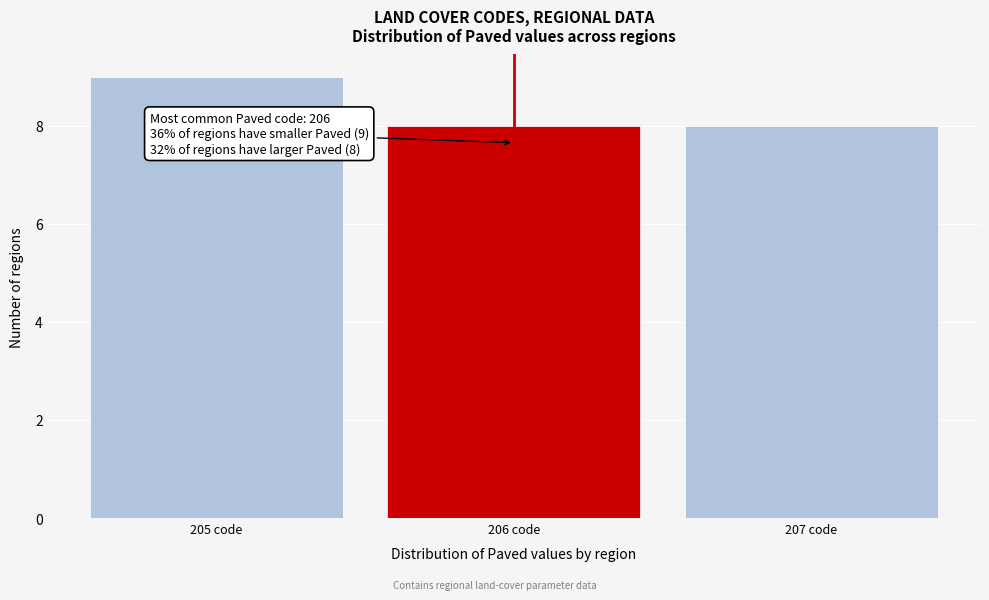

Reading left to right, list all the values displayed in this chart.

9	8	8